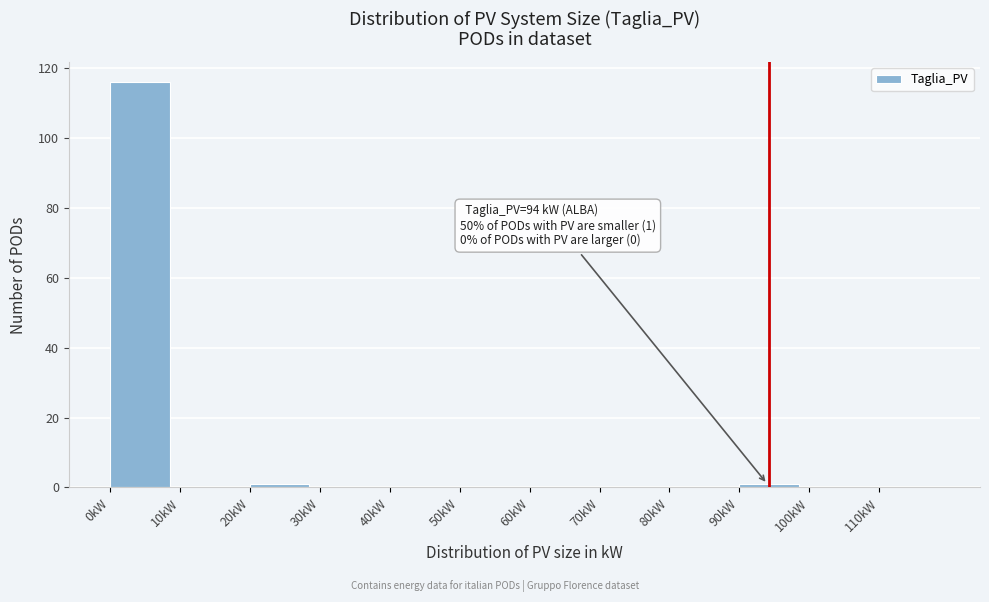

Over which range of the x-axis is the bar tallest?

0 to 10